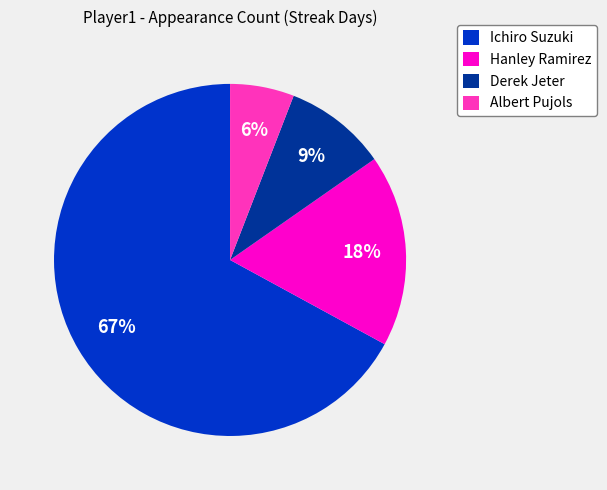

Which has a higher value, Hanley Ramirez or Albert Pujols?

Hanley Ramirez